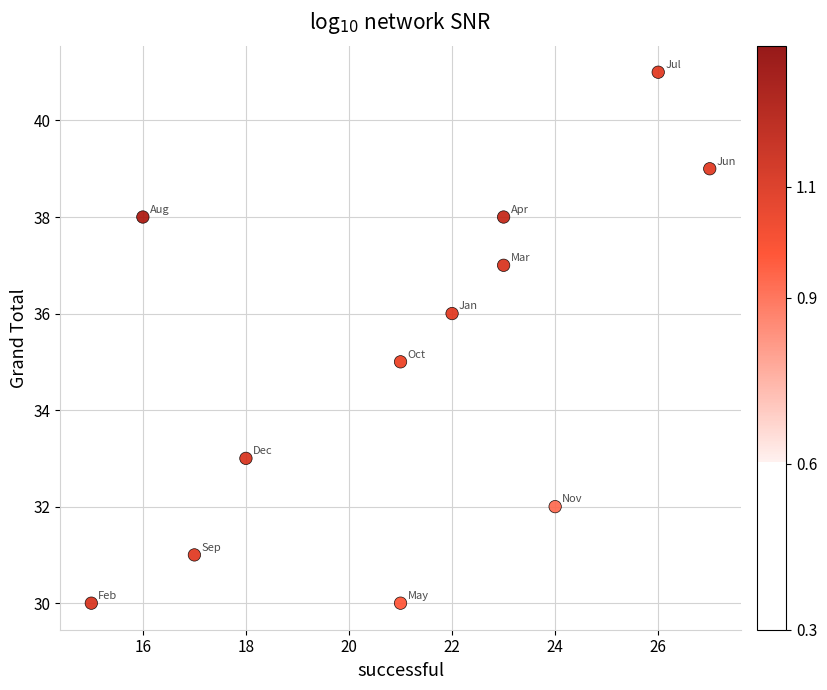

What is the average Y value?

35